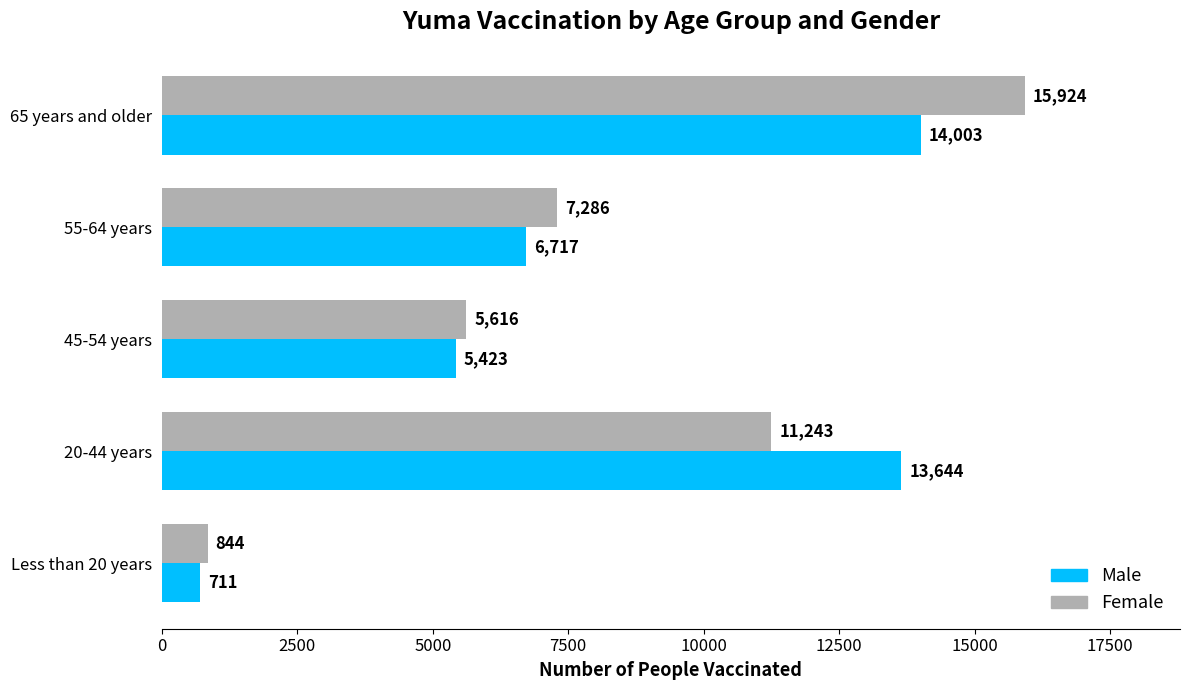

Count the number of data series in this chart.

2